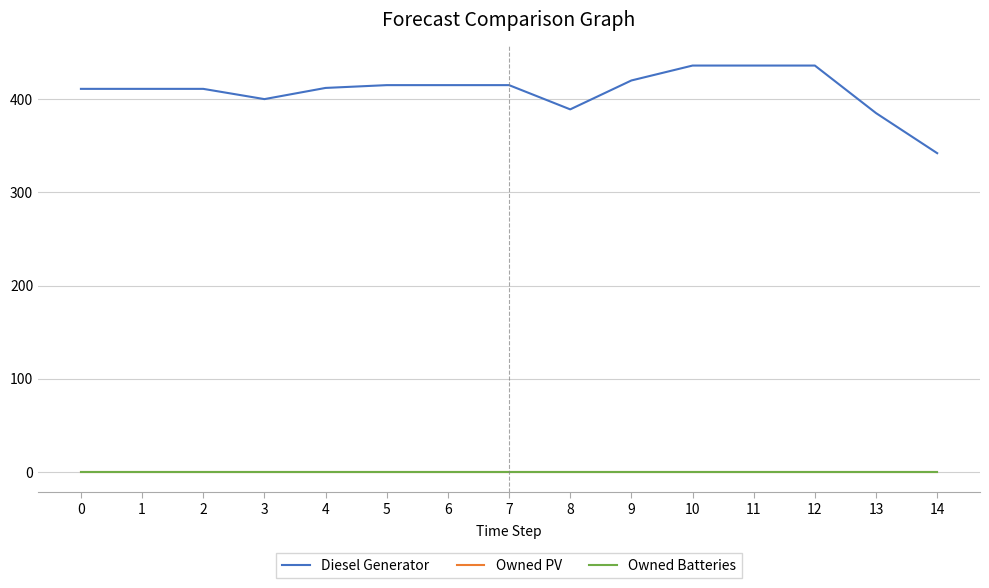

List the series in order of their peak value, highest first.

Diesel Generator, Owned PV, Owned Batteries